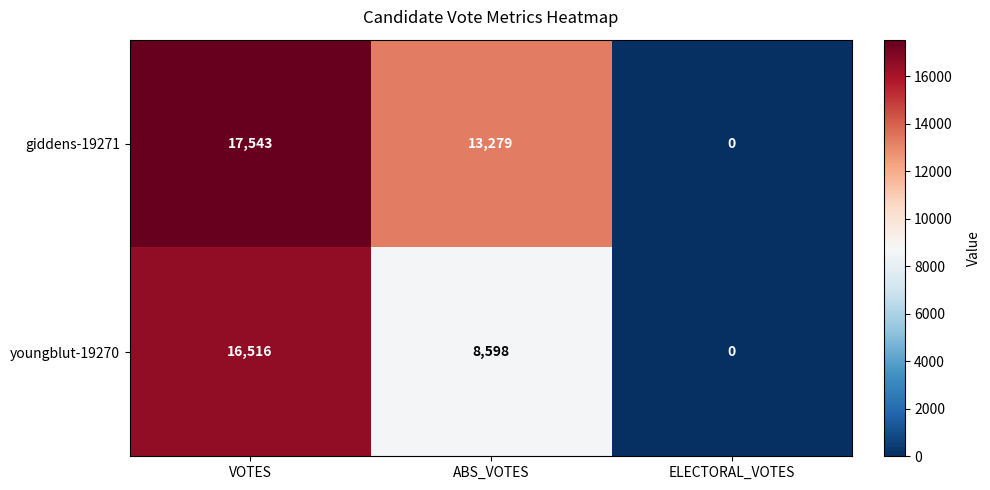

What is the difference between the giddens-19271 values at ABS_VOTES and ELECTORAL_VOTES?

13279